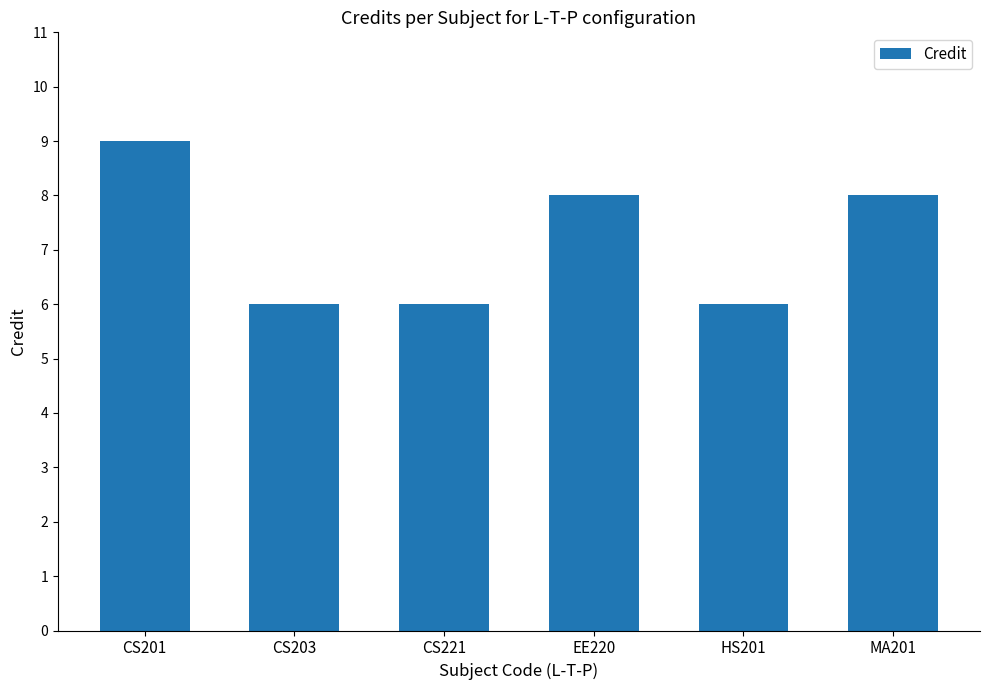

Reading left to right, what are all the values shown in this chart?

9	6	6	8	6	8